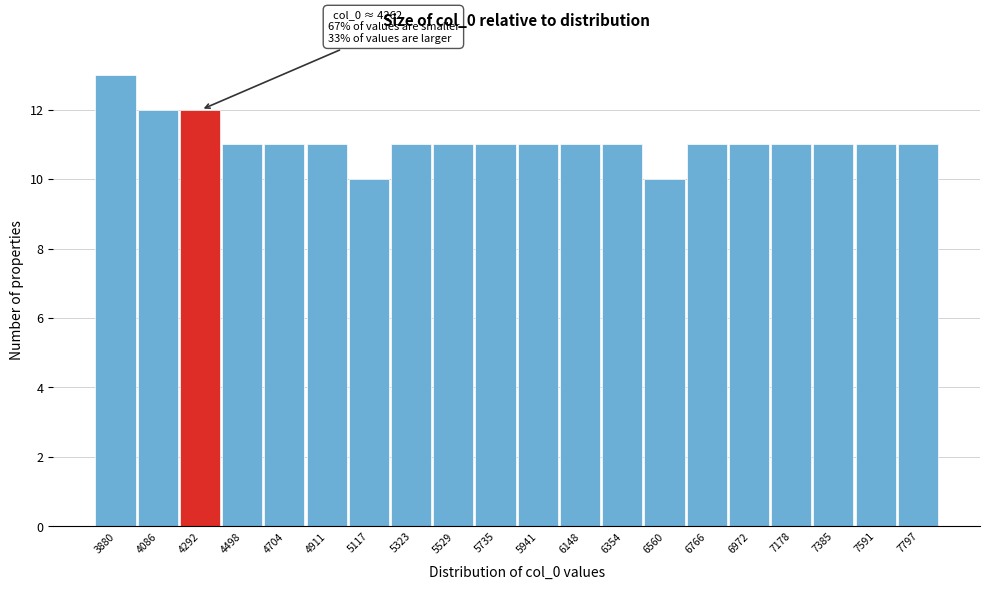

Reading right to left, list all the values displayed in this chart.

11	11	11	11	11	11	10	11	11	11	11	11	11	10	11	11	11	12	12	13